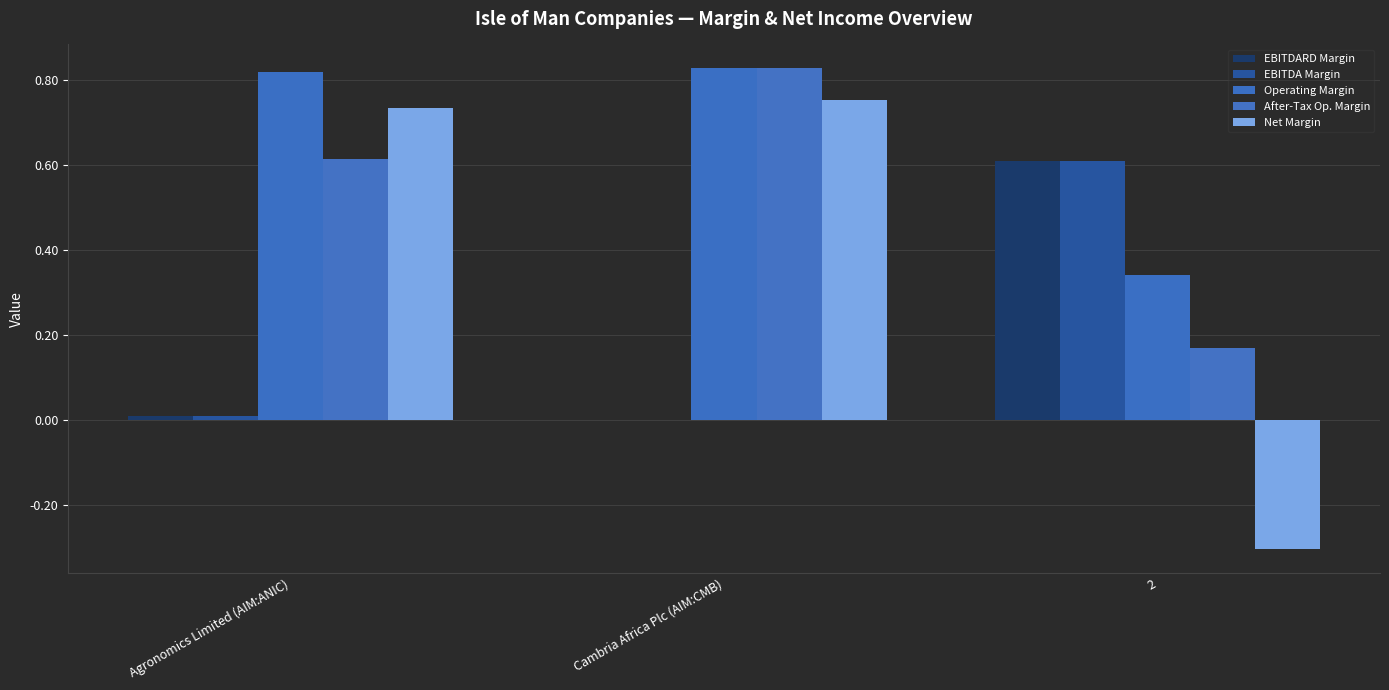

Which series changed the most between Agronomics Limited (AIM:ANIC) and 2?

Net Margin